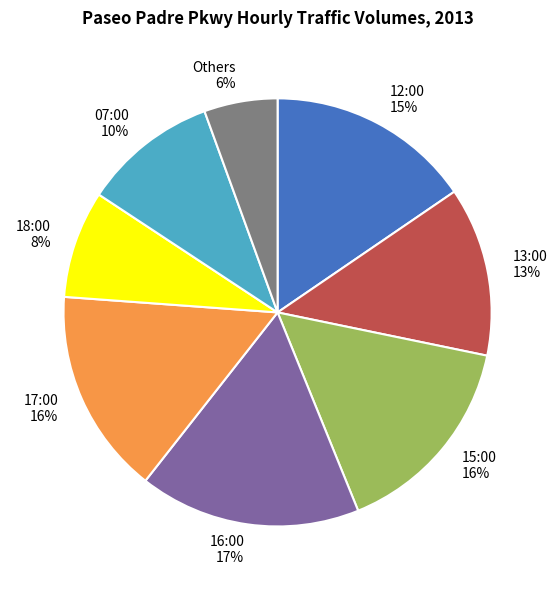

Count the number of slices in the pie.

8